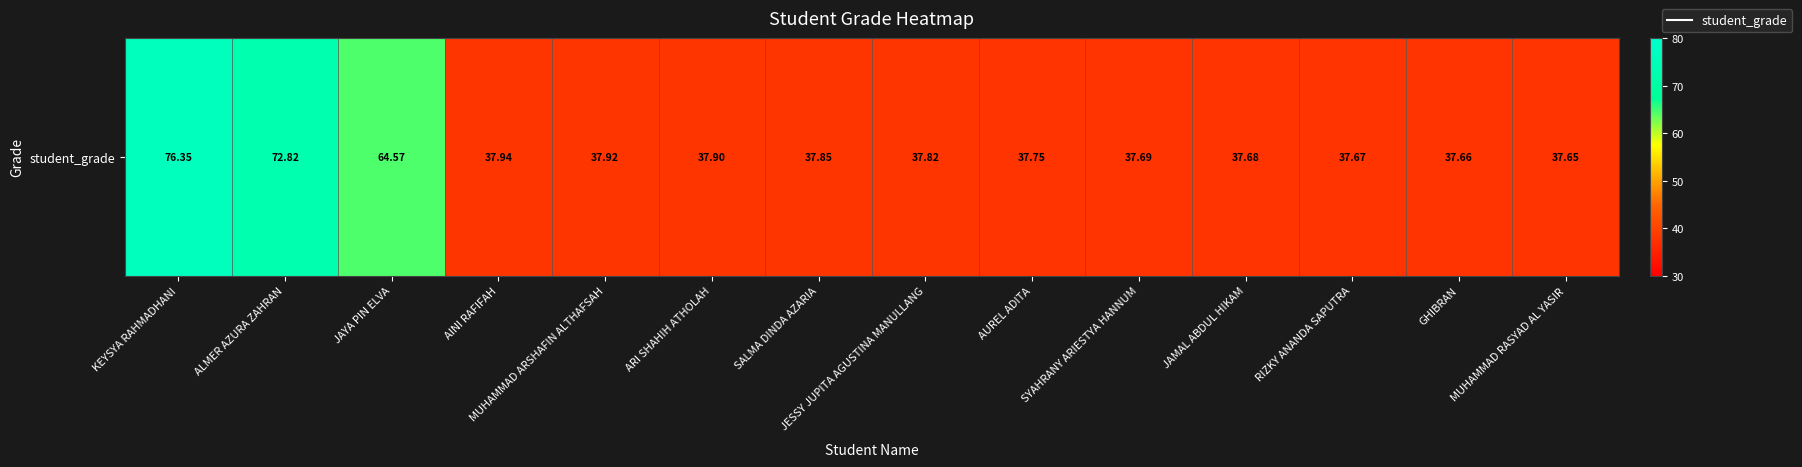

The chart shows a value of 11.9 at JESSY JUPITA AGUSTINA MANULLANG. True or false?

False